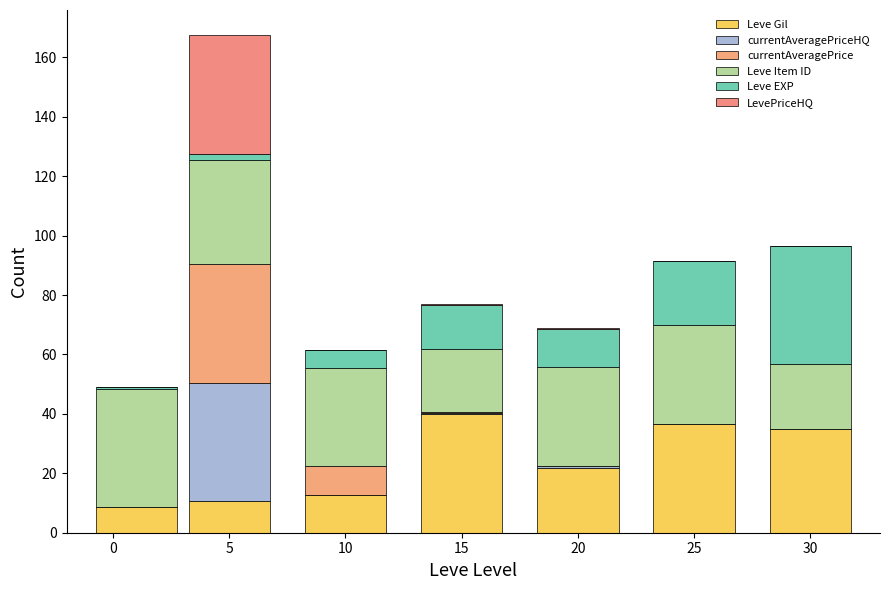

Does the chart contain stacked bars?

Yes